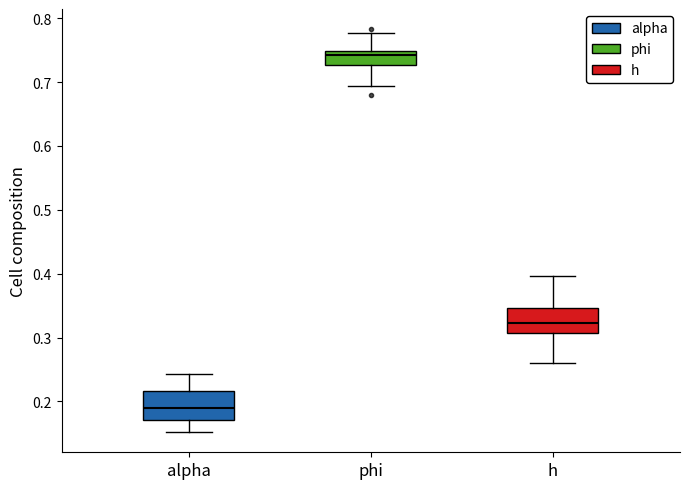

Reading left to right, read every box against the y-axis: the position of its median line, the range the box covers, and the ends of its whiskers. The values are not printed on the chart, so give them approximately, as read against the axis.

alpha: median 0.19, box 0.17 to 0.22, whiskers 0.15 to 0.24
phi: median 0.74, box 0.73 to 0.75, whiskers 0.69 to 0.78
h: median 0.32, box 0.31 to 0.35, whiskers 0.26 to 0.40